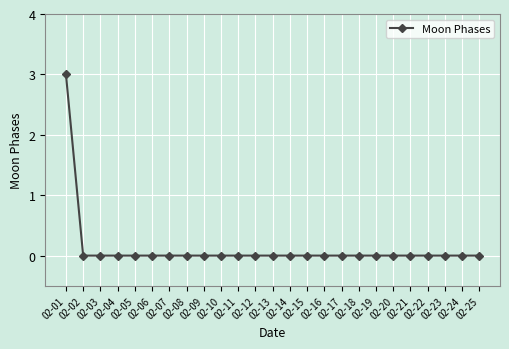

Reading left to right, what are all the values shown in this chart?

3	0	0	0	0	0	0	0	0	0	0	0	0	0	0	0	0	0	0	0	0	0	0	0	0